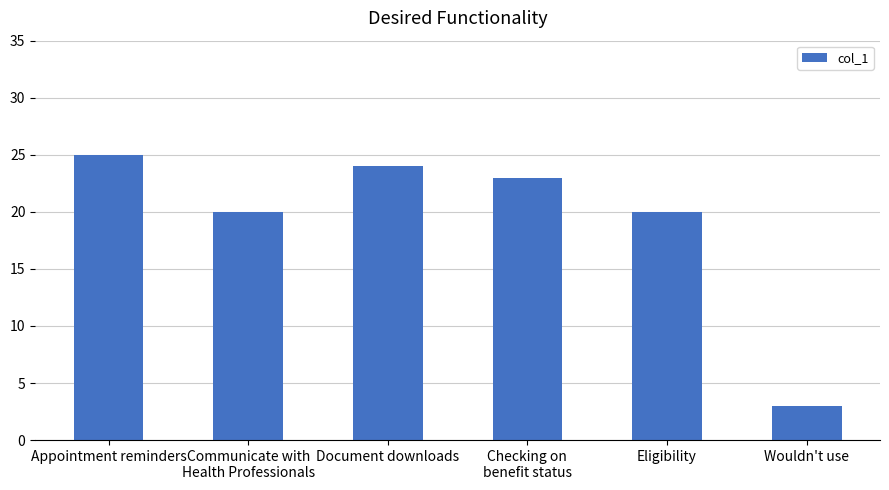

What is the sum of the values at Appointment reminders and Eligibility?

45